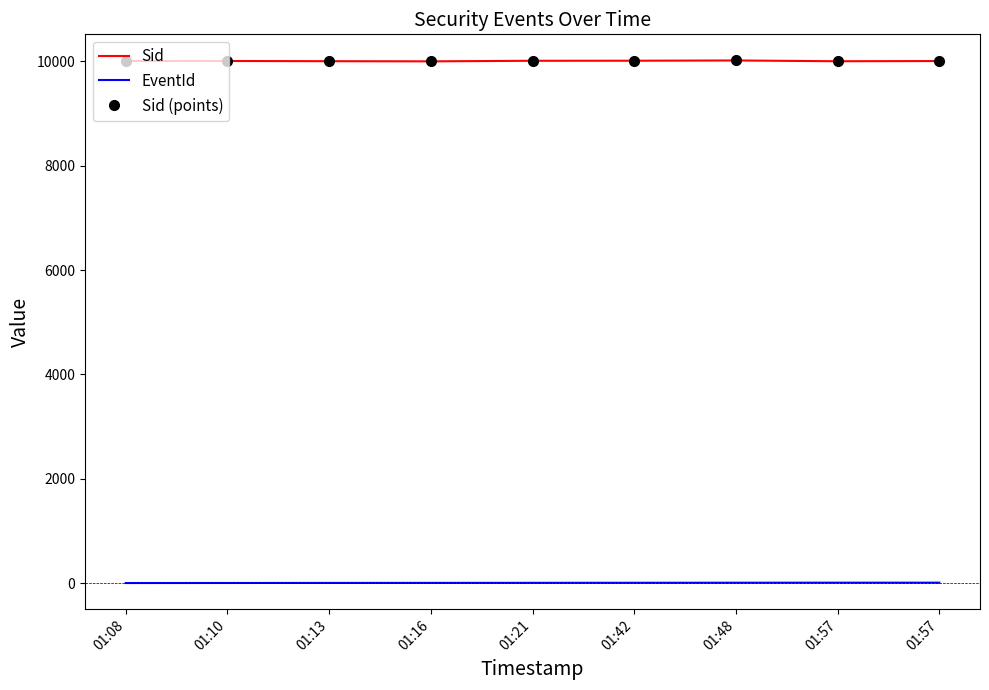

What is the maximum value for Sid?

10018